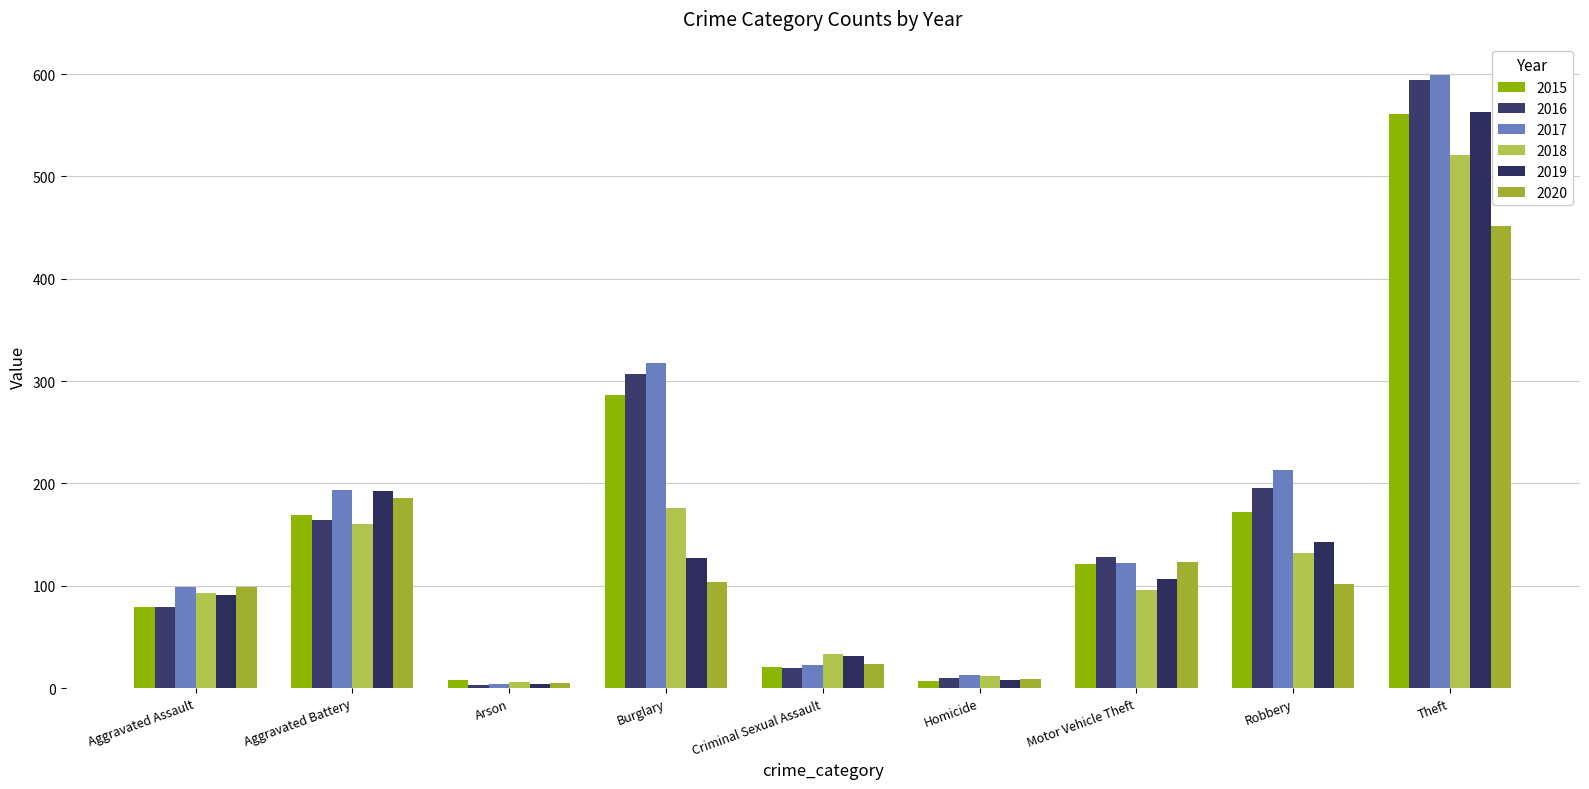

Rank the categories by 2020 value from lowest to highest.

Arson, Homicide, Criminal Sexual Assault, Aggravated Assault, Robbery, Burglary, Motor Vehicle Theft, Aggravated Battery, Theft